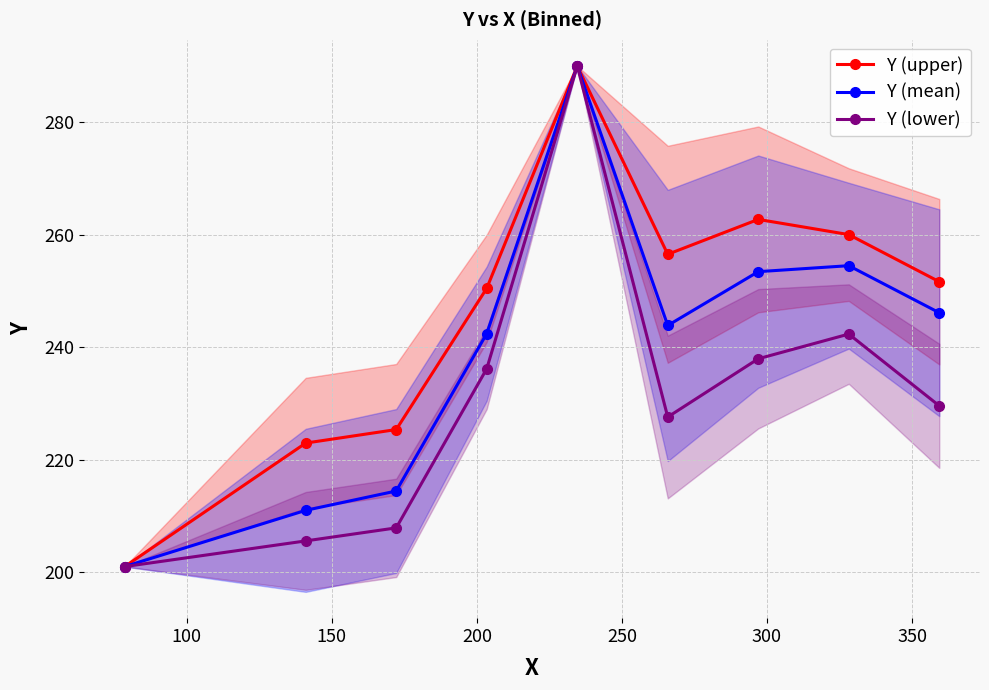

True or false: Y (mean) has more than 2 points higher than both neighbors.

False